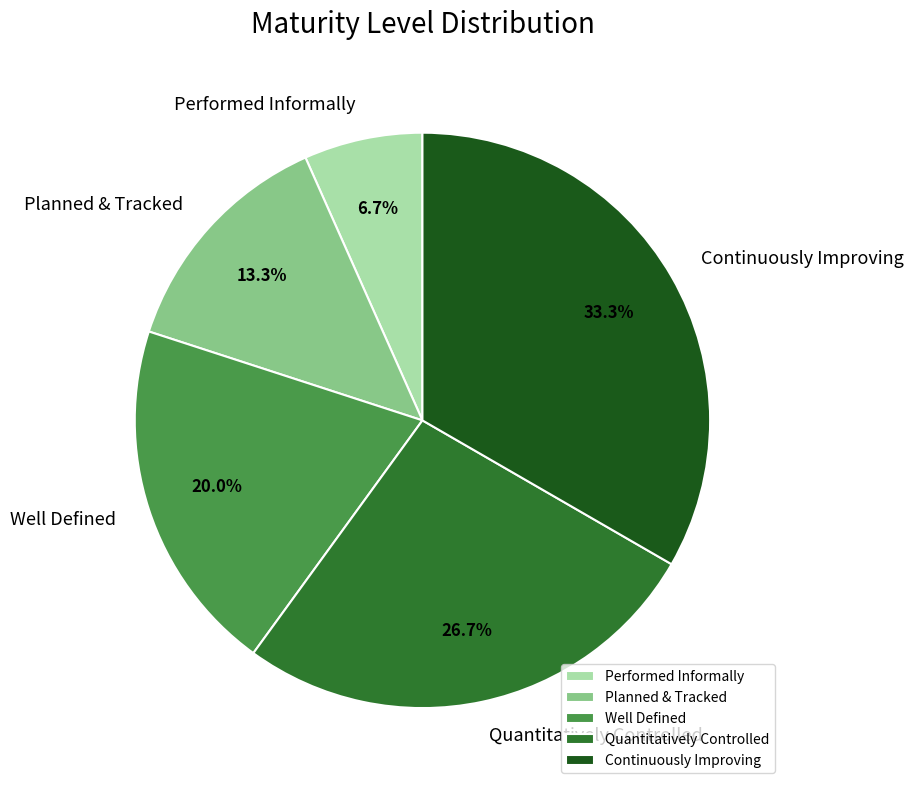

To the nearest percent, what portion does Performed Informally represent?

7%